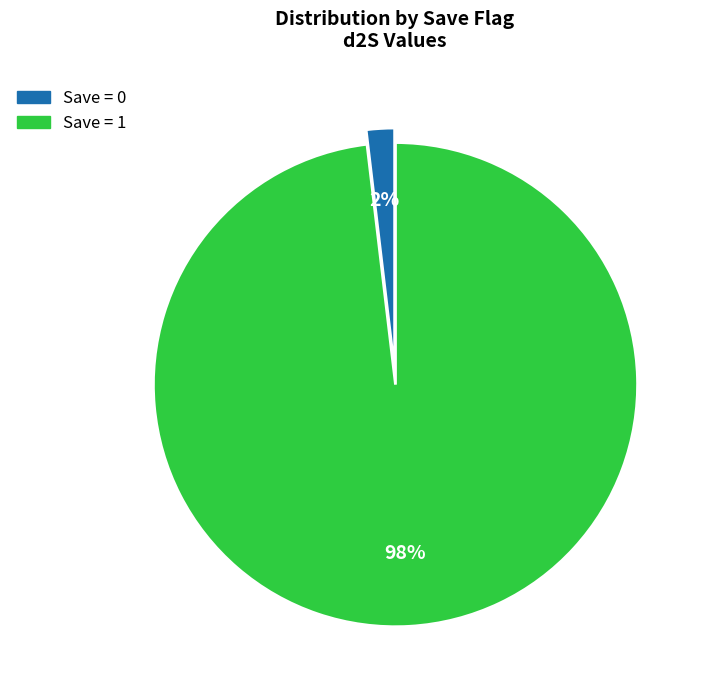

Is there any slice that represents more than half of the pie?

Yes